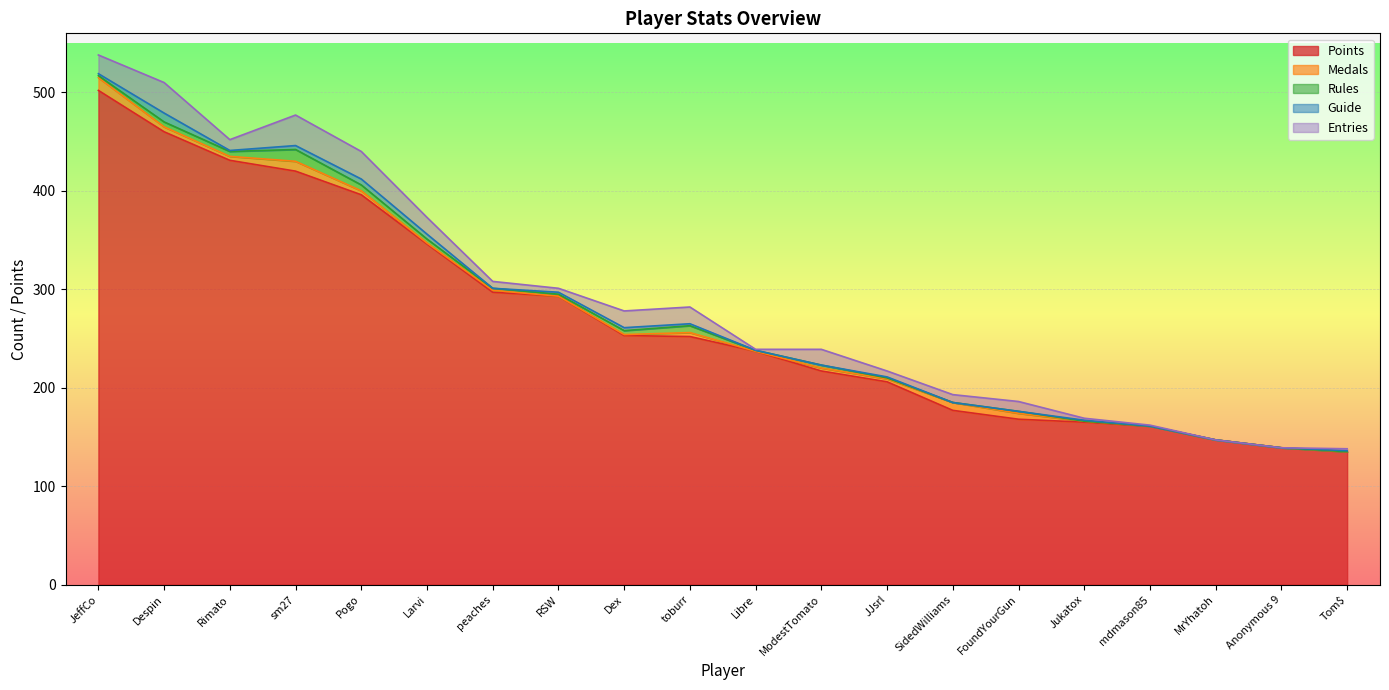

How many categories are shown in the chart?

20